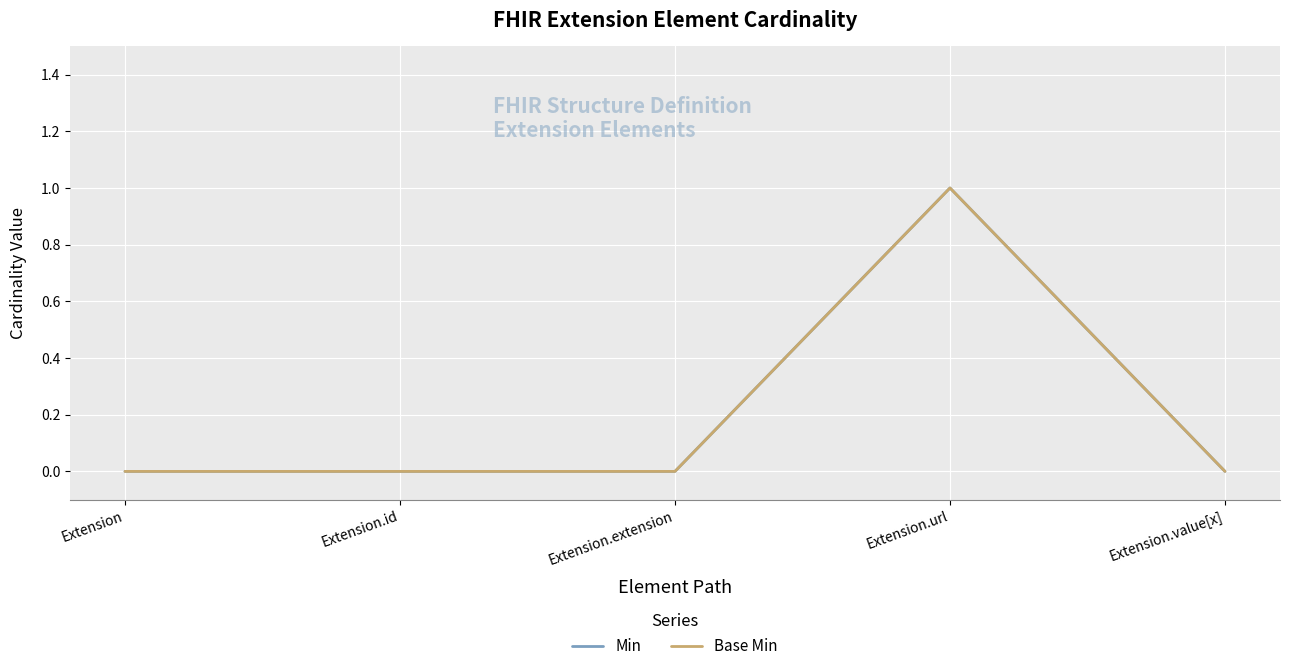

Does the chart display data point markers on the line(s)?

No